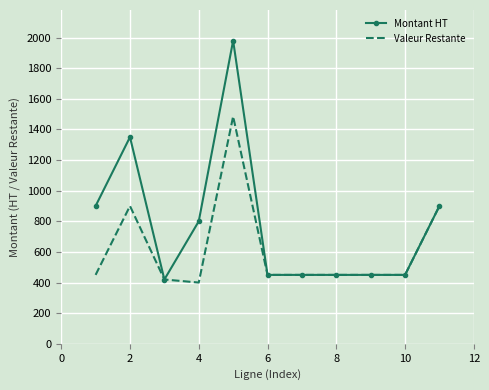

Which series has the largest total across all categories?

Montant HT